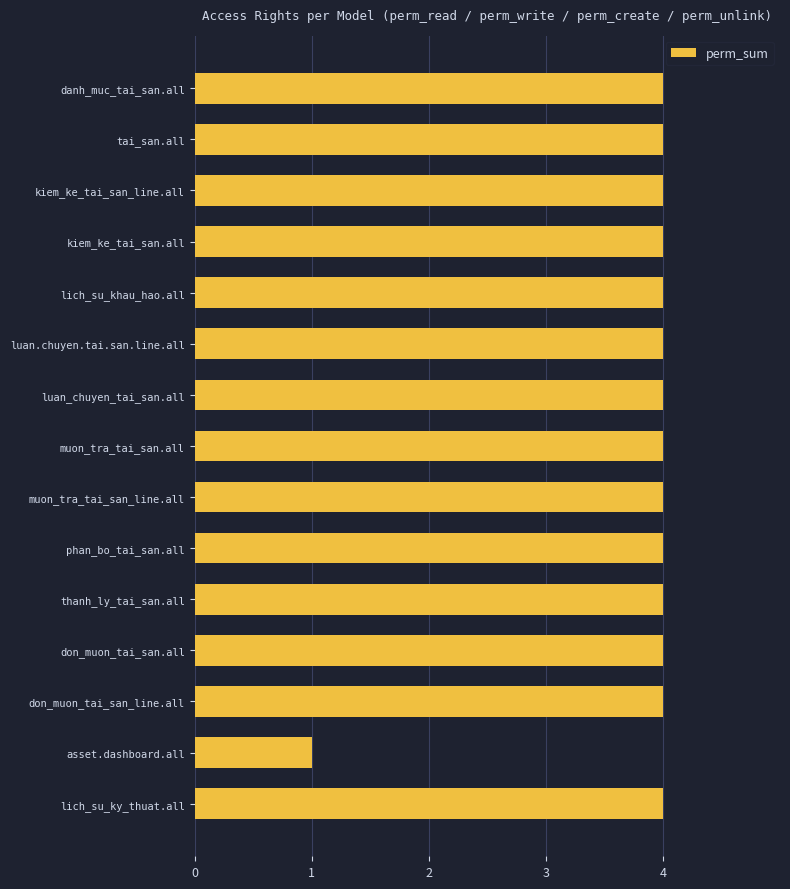

Is it true that the value at muon_tra_tai_san.all is 4?

True